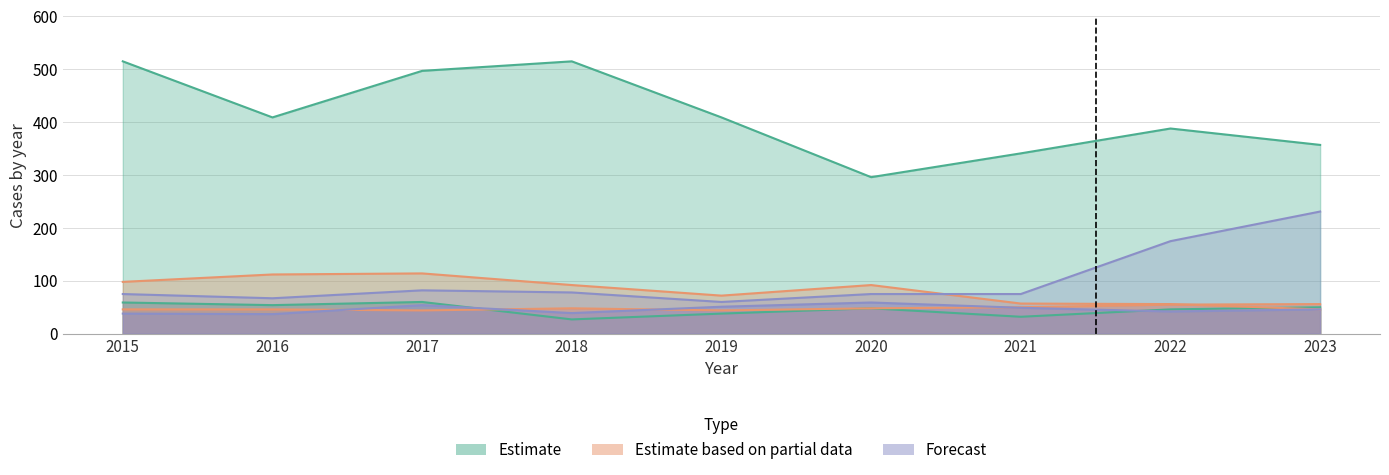

Does the chart display data point markers on the line(s)?

No